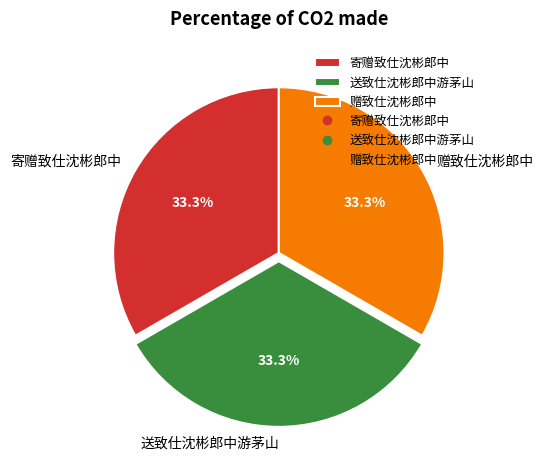

Approximately how many times larger is the value at 赠致仕沈彬郎中 compared to 送致仕沈彬郎中游茅山?

1.0